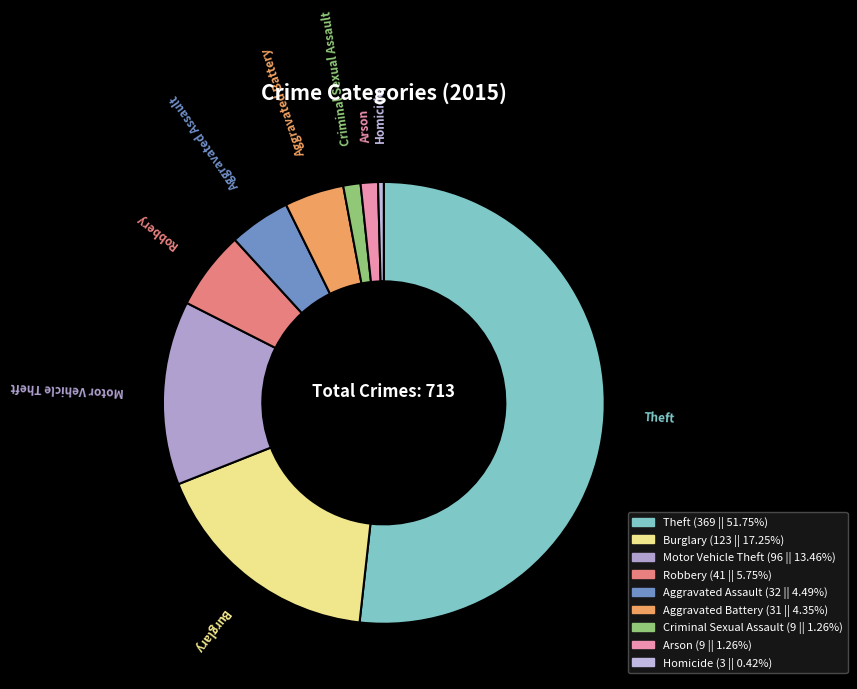

Is it true that Burglary is 17% of the pie?

True